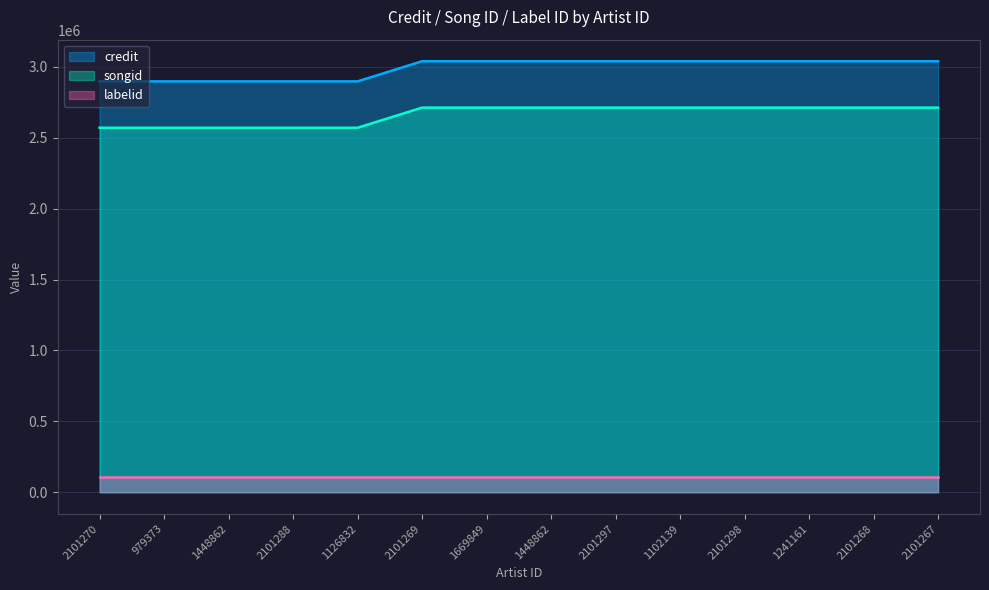

True or false: credit and songid cross at least once.

False